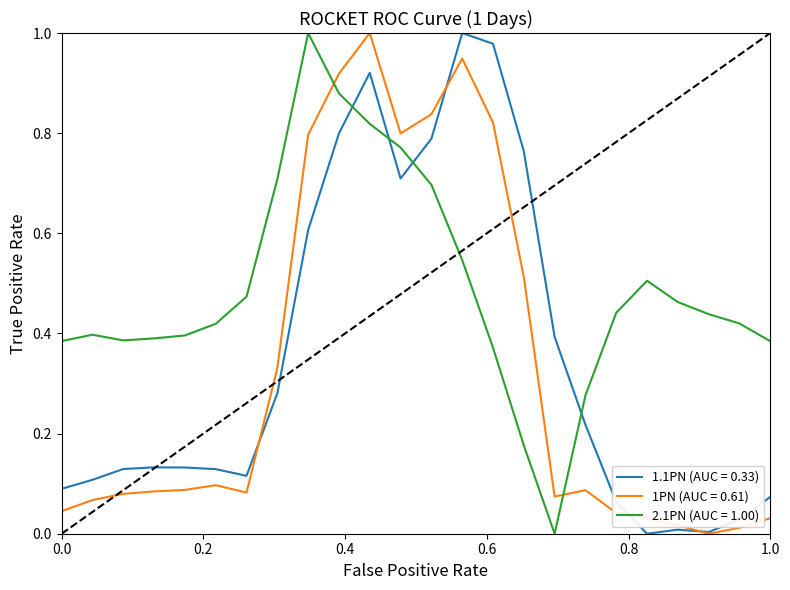

Rank the series by their average value, from highest to lowest.

2.1PN (AUC = 1.00), 1.1PN (AUC = 0.33), 1PN (AUC = 0.61)